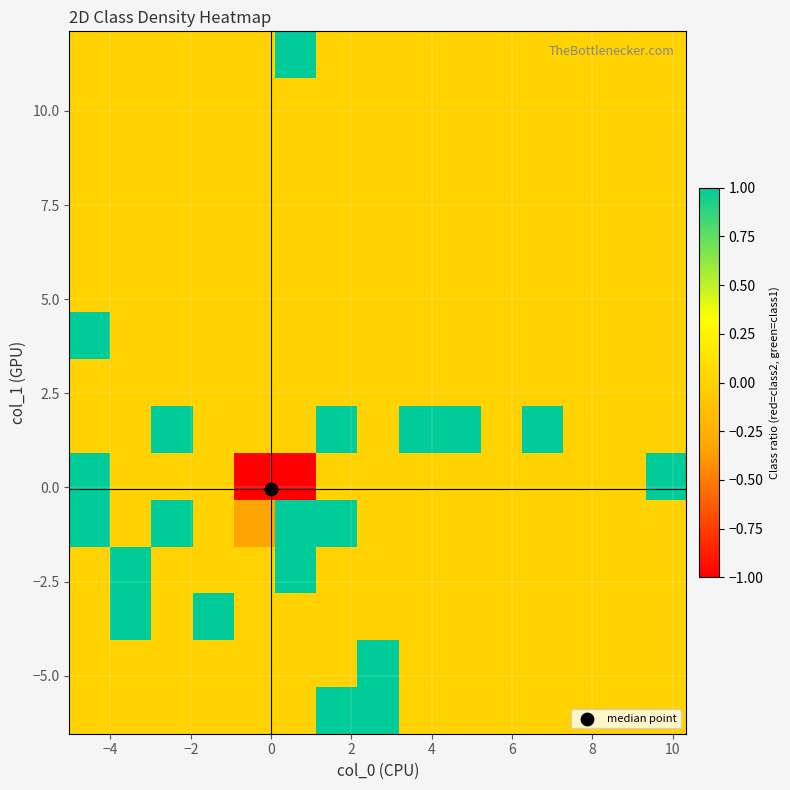

How many series are shown in this chart?

15